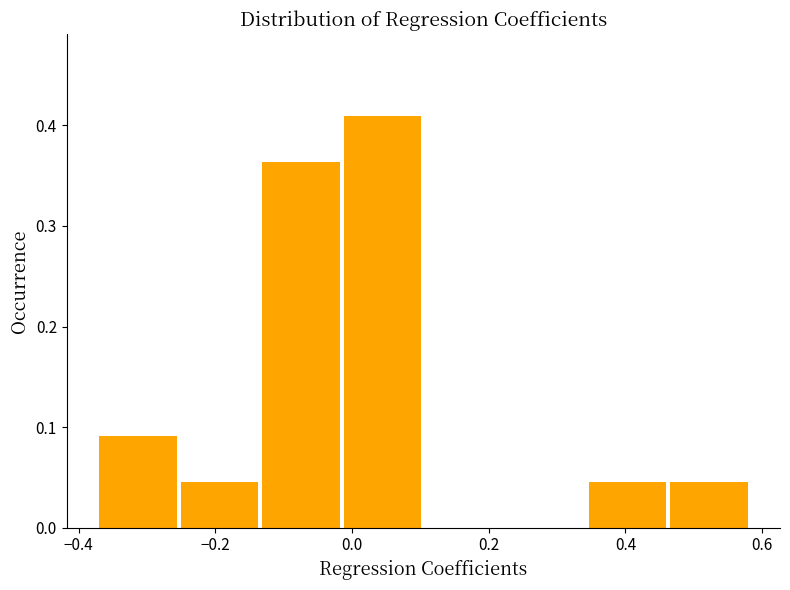

Over which range of the x-axis is the bar tallest?

-0.02 to 0.10